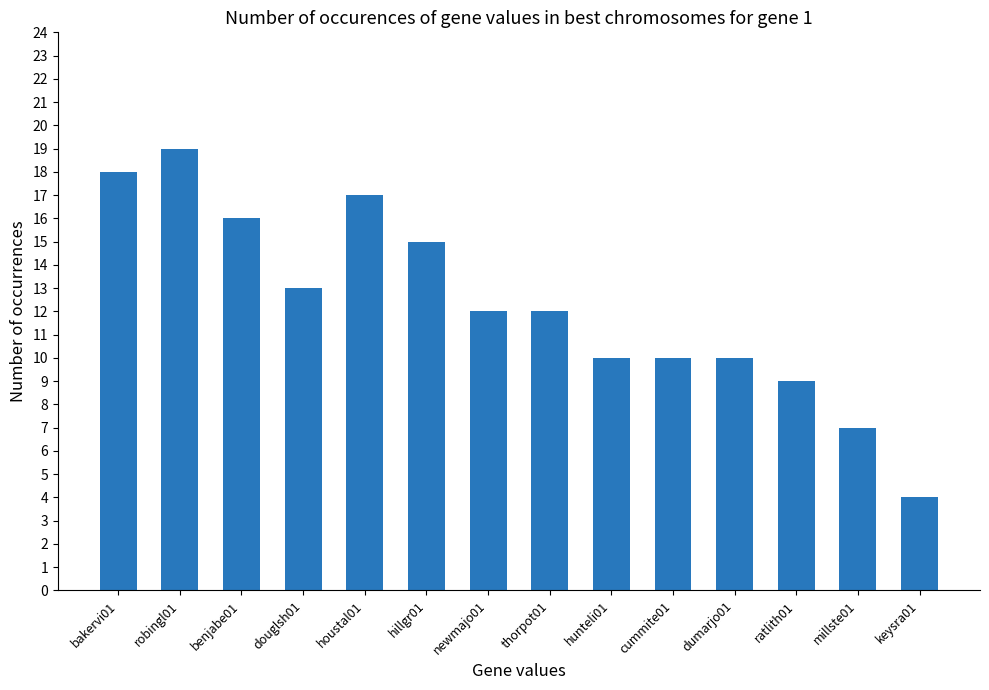

How many data points does each series have?

14